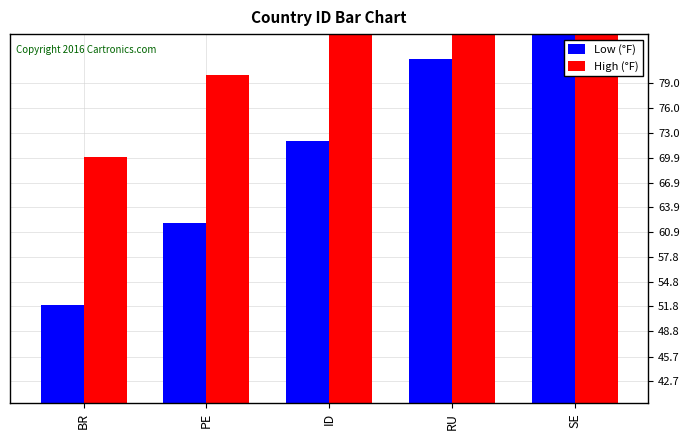

What is the sum of the Low (°F) values at ID and BR?

124